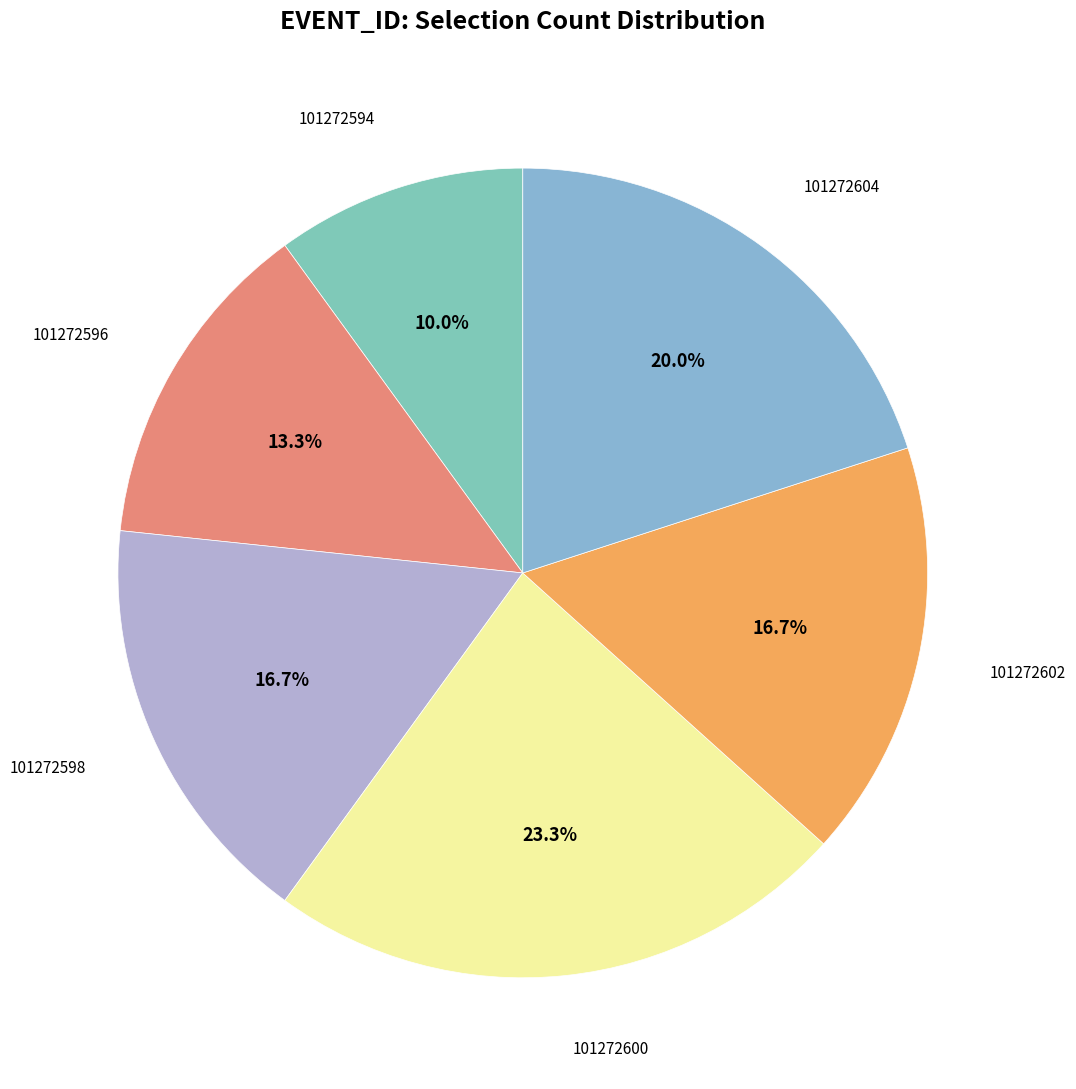

Which slice is the largest?

101272600